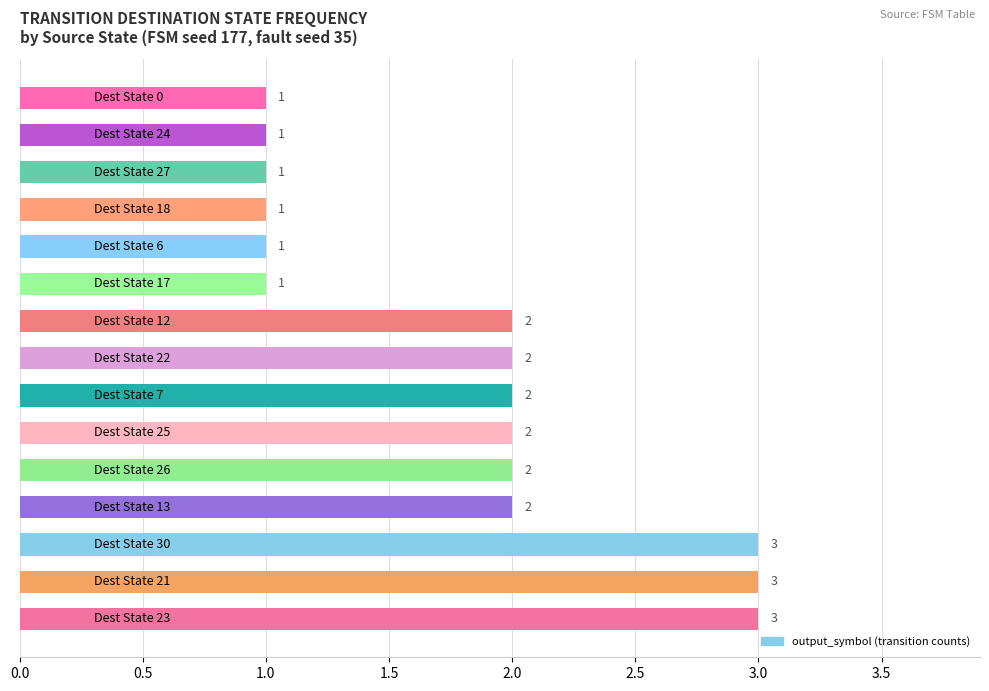

What is the sum of all values?

27